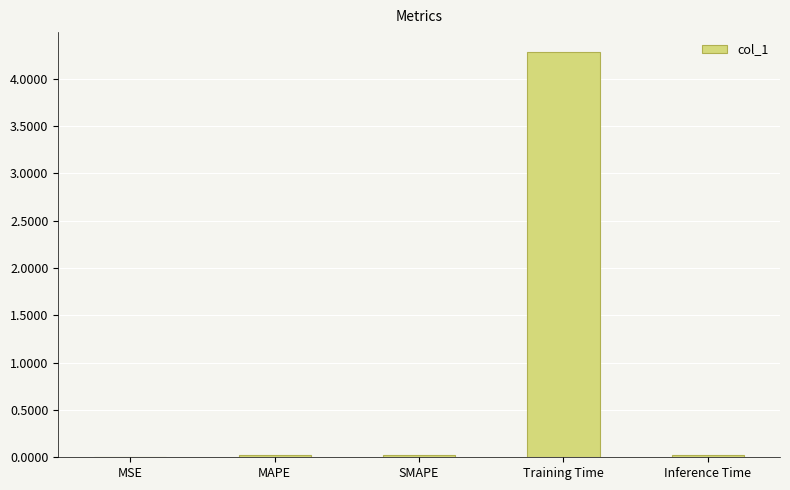

Which has a higher value, Training Time or MSE?

Training Time